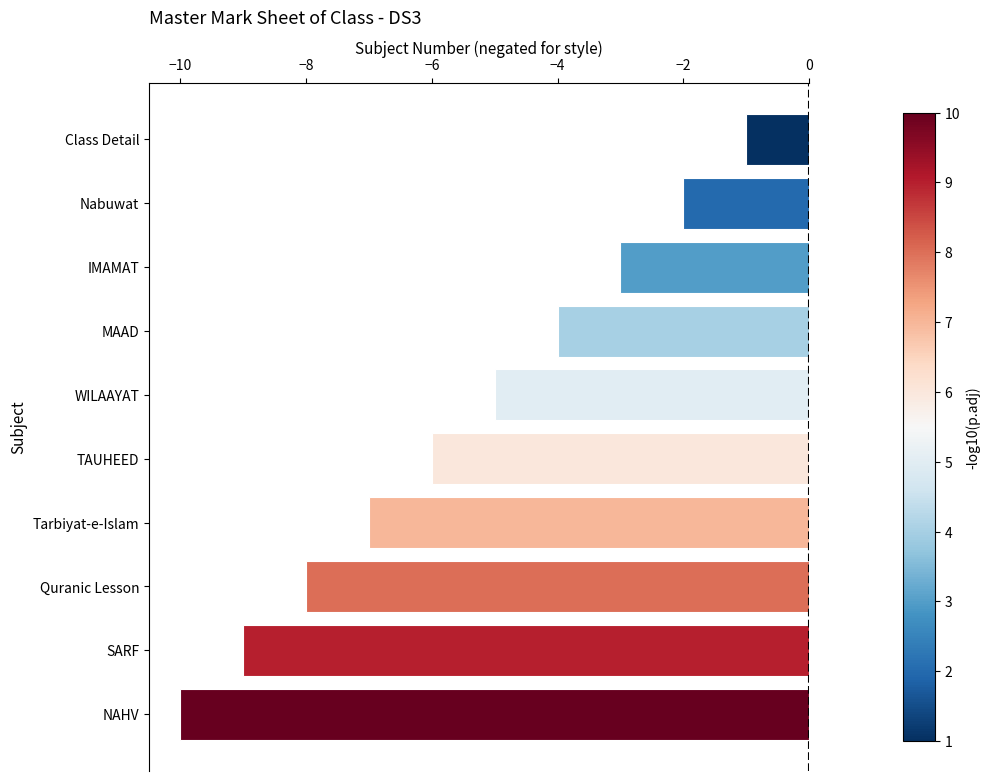

How many series are shown in this chart?

1